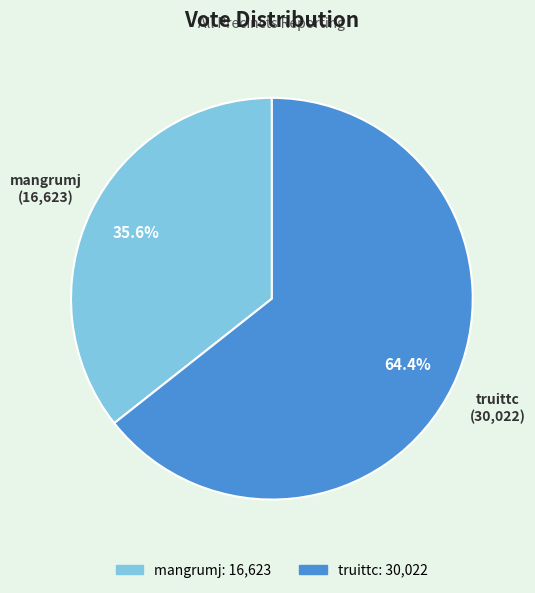

What is the majority slice?

truittc